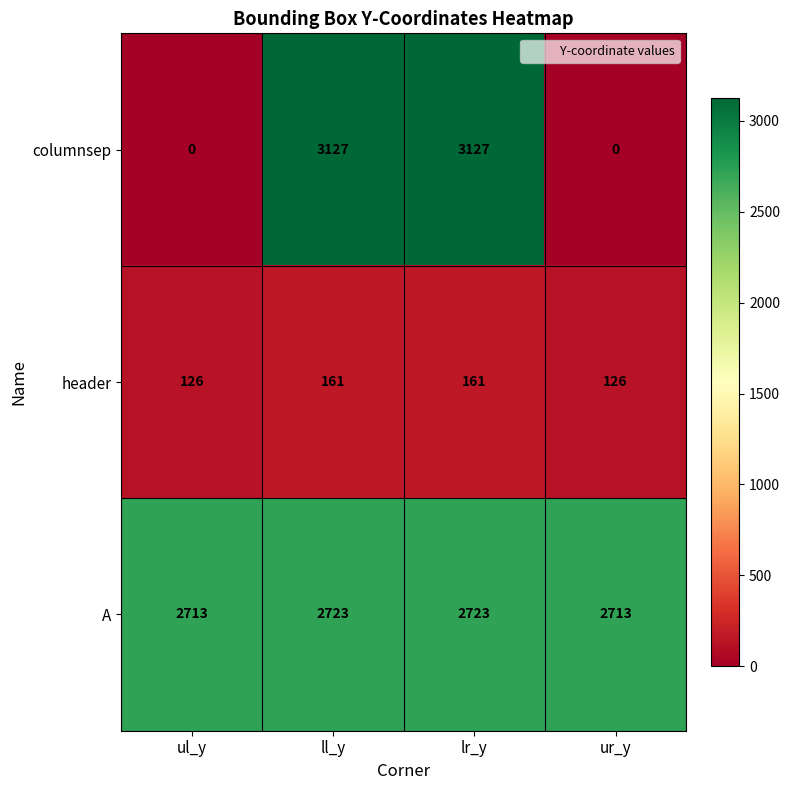

Is it true that columnsep equals 3127 at lr_y?

True